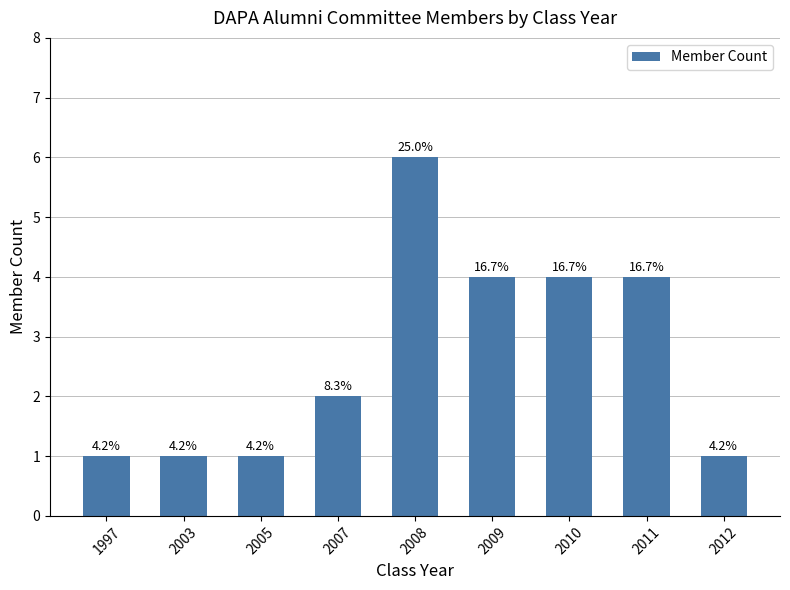

What is the sum of the values at 2011 and 2009?

8